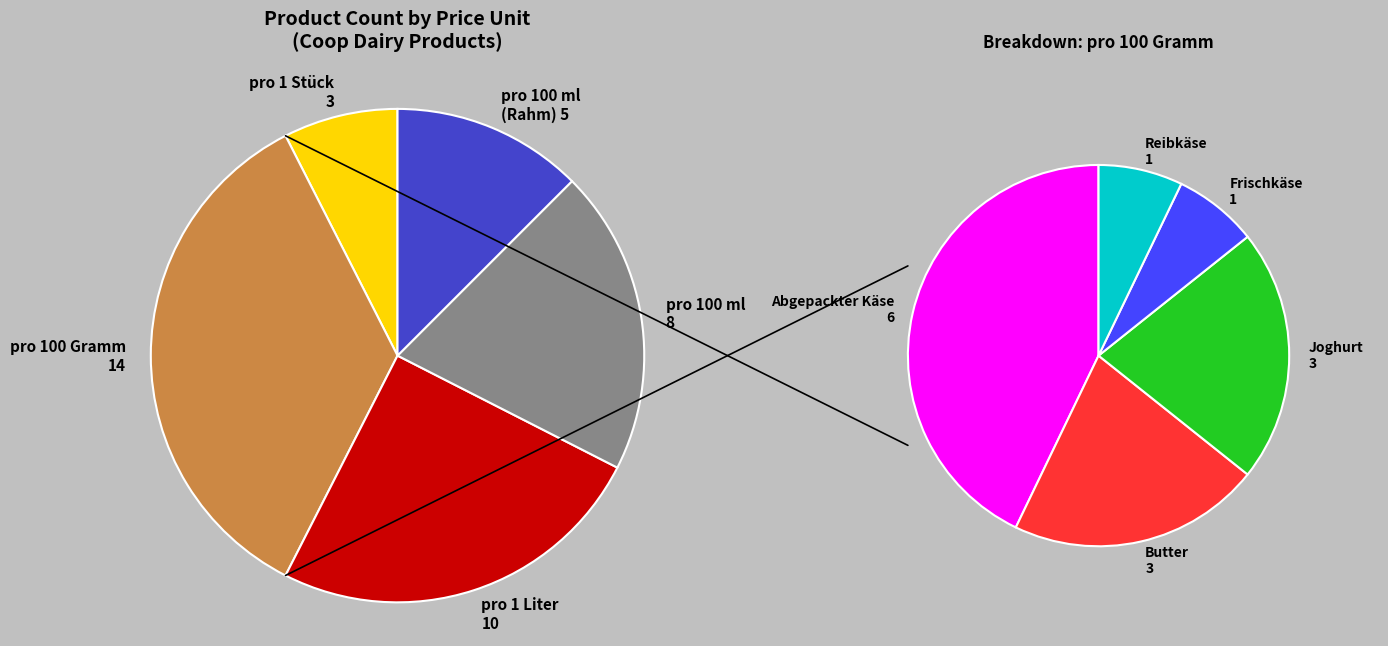

Is Preis pro 100 Gramm the majority of the pie?

No